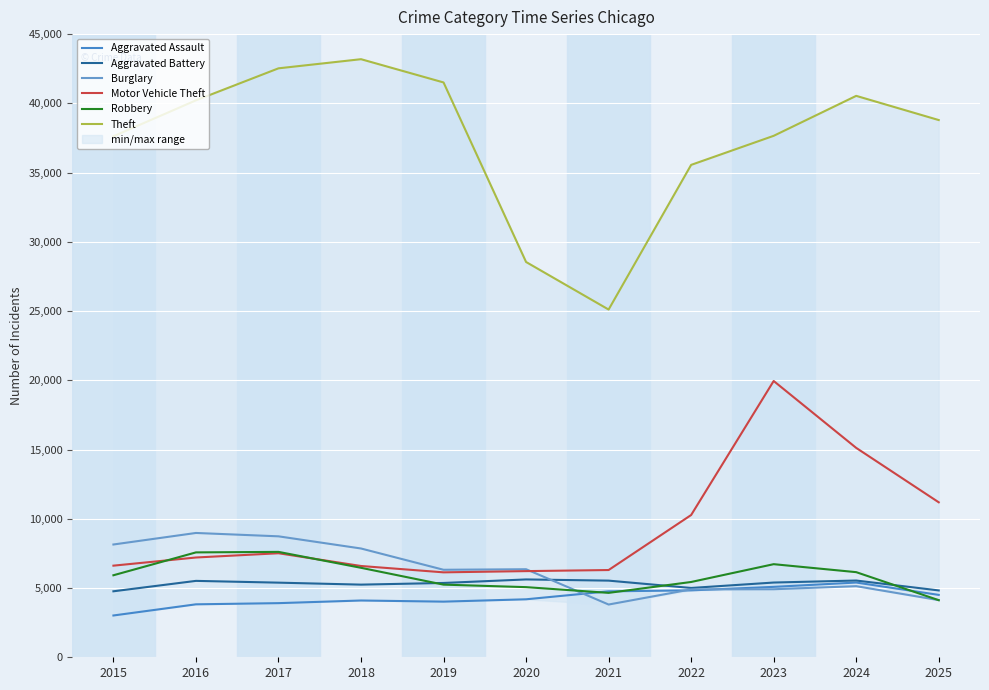

True or false: Theft and Aggravated Assault intersect in this chart.

False